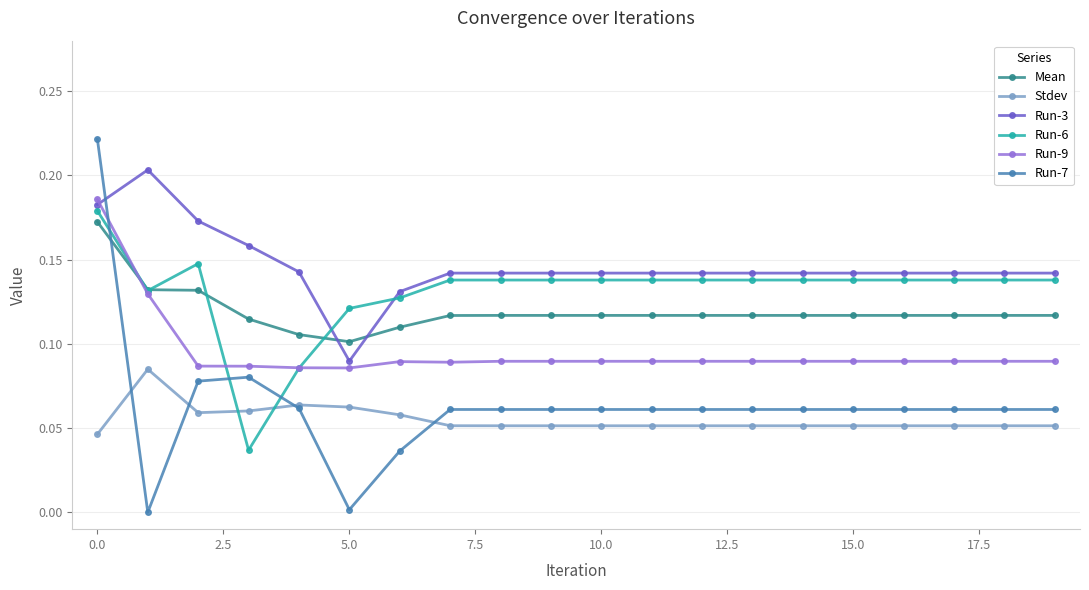

Which series has the widest spread of values?

Run-7